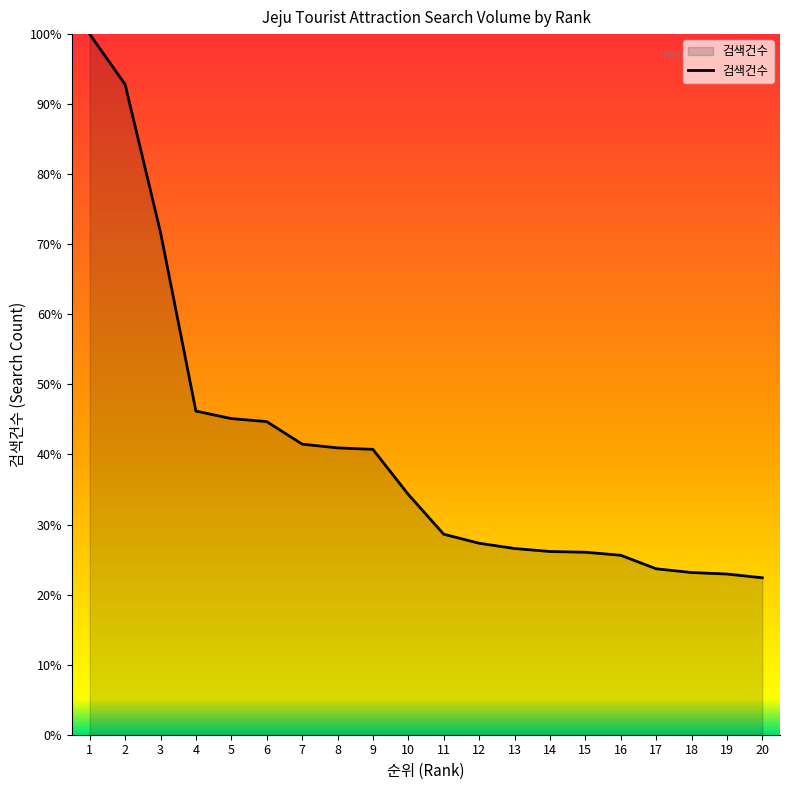

How many values are below 34?

10